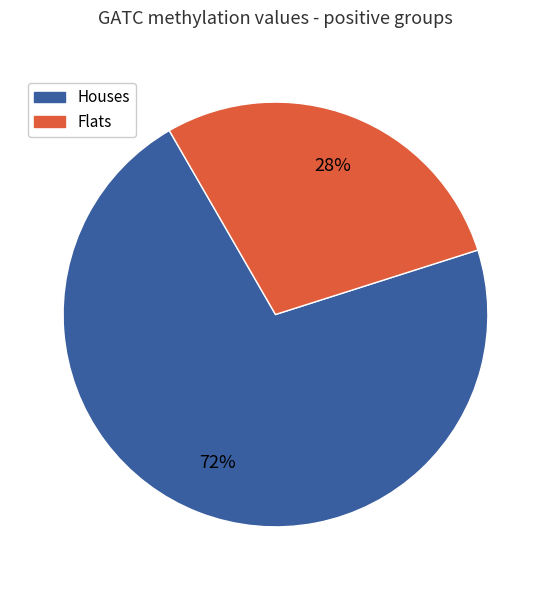

To the nearest percent, what is the average slice percentage?

50%